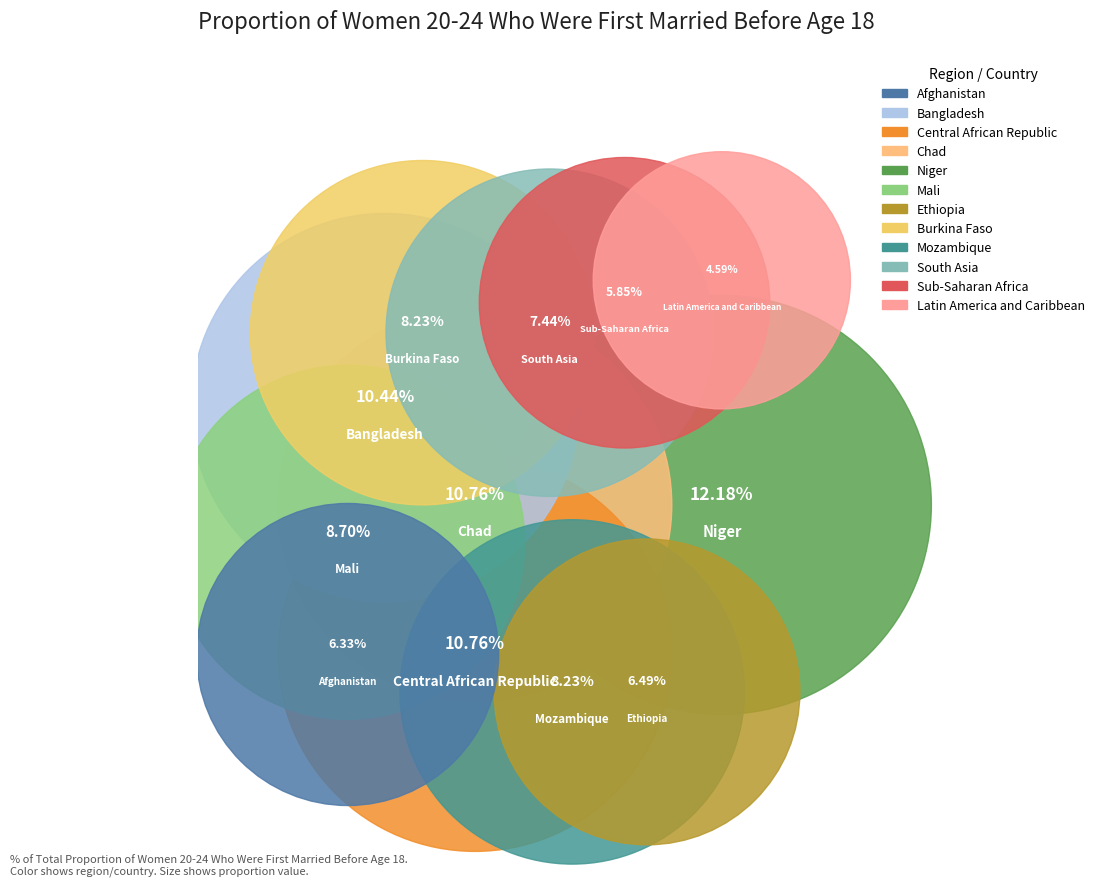

What percentage is the Mali slice, to the nearest percent?

9%